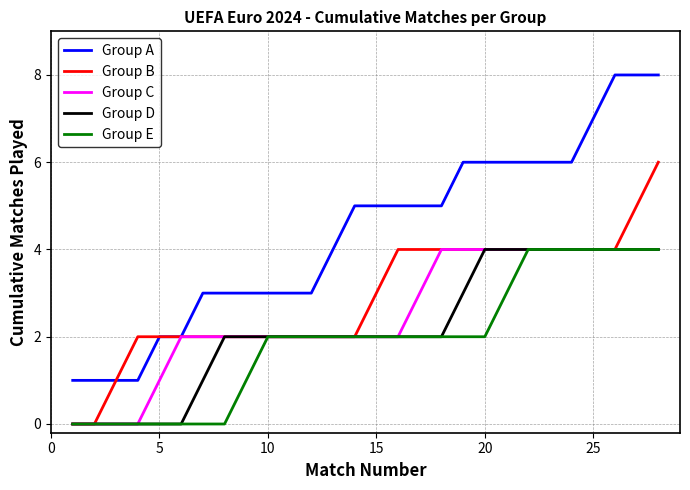

Which series has the largest range (max minus min)?

Group A